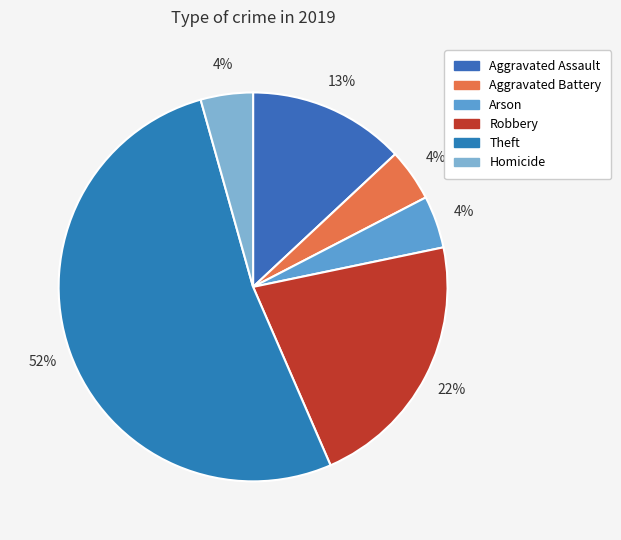

What is the largest slice in the pie chart?

Theft